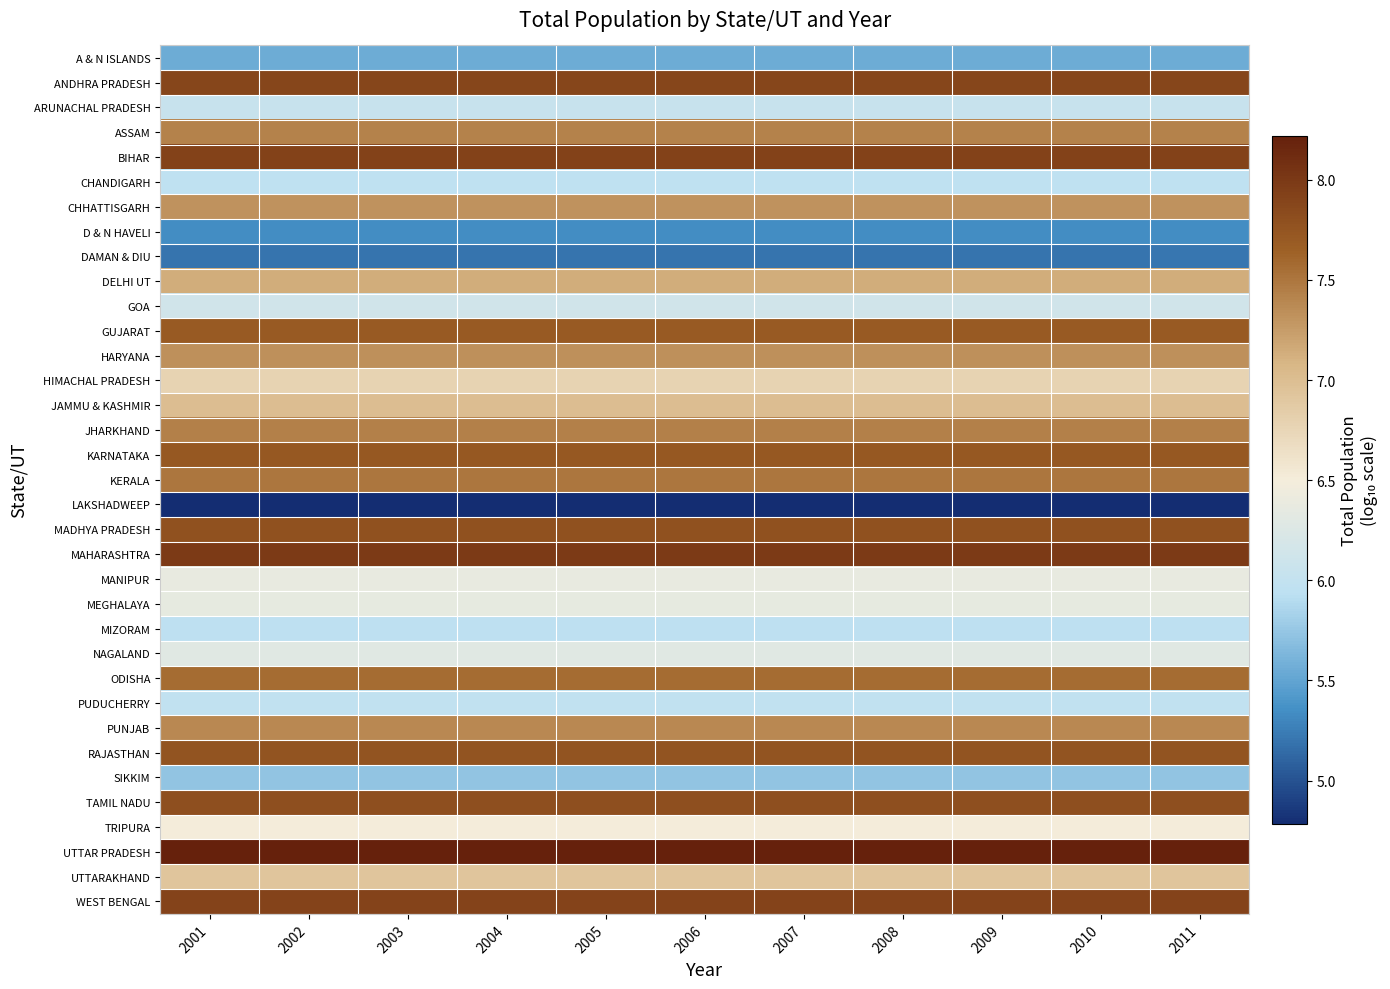

What is the spread (max minus min) of values at 2008?

3.4